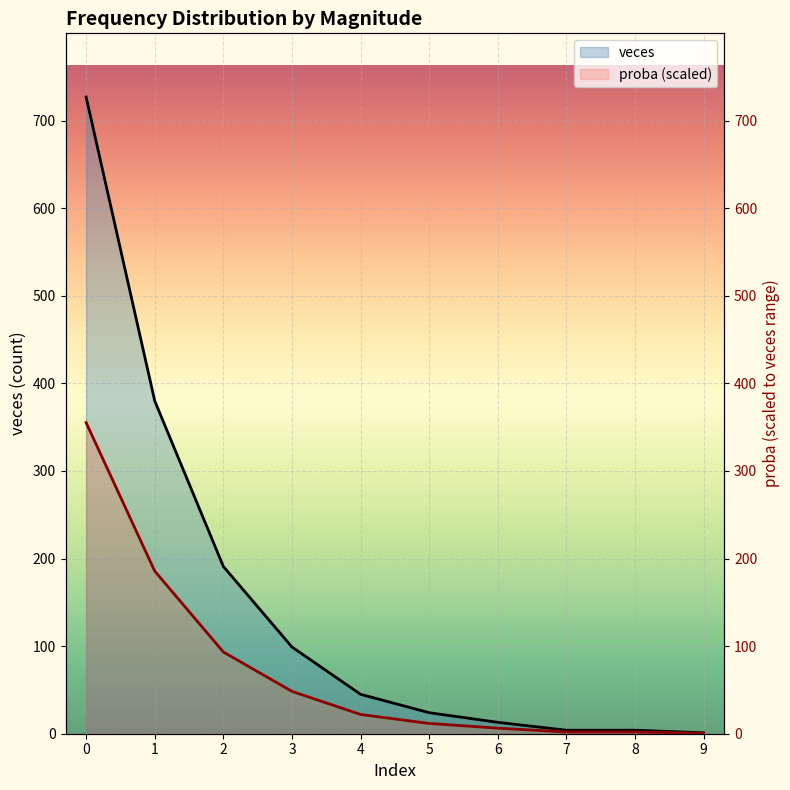

How many values in the proba series are below 21?

5